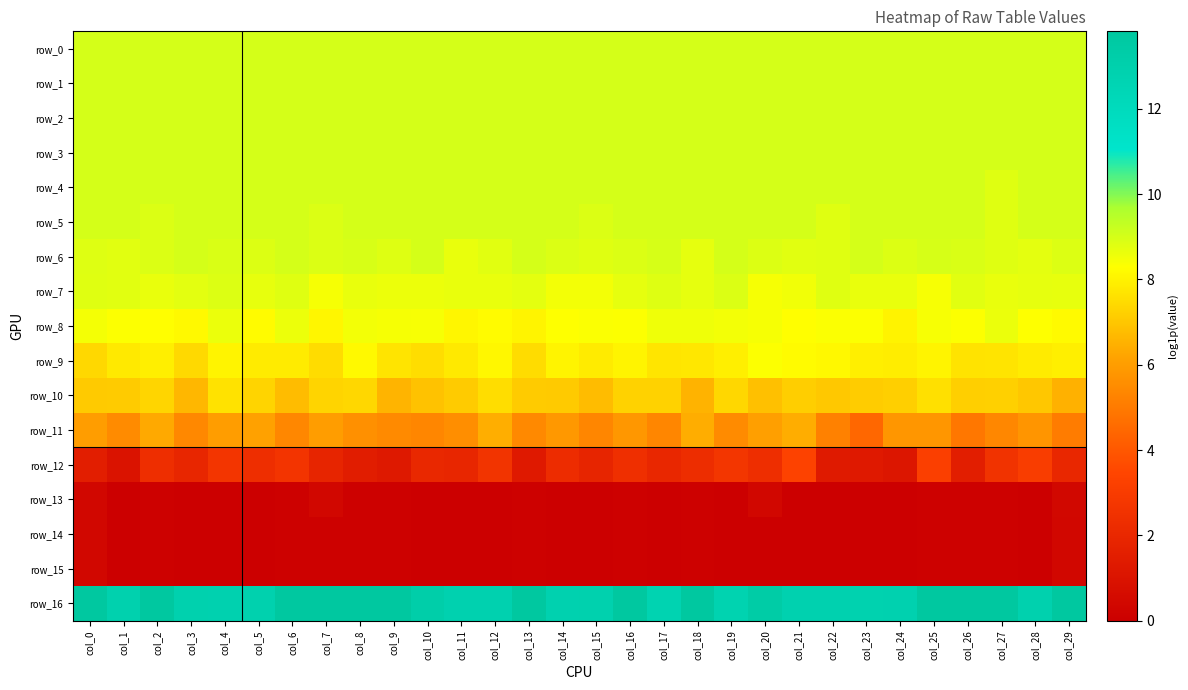

At how many categories does at least one series exceed 7?

30